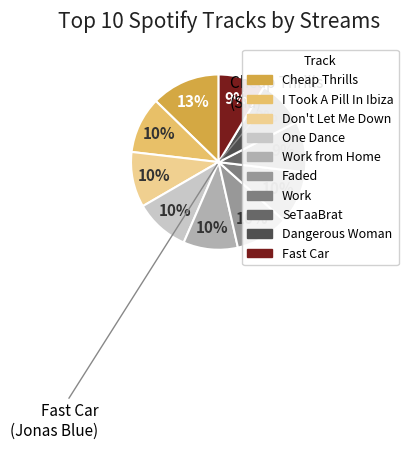

Is there a majority slice in this chart?

No